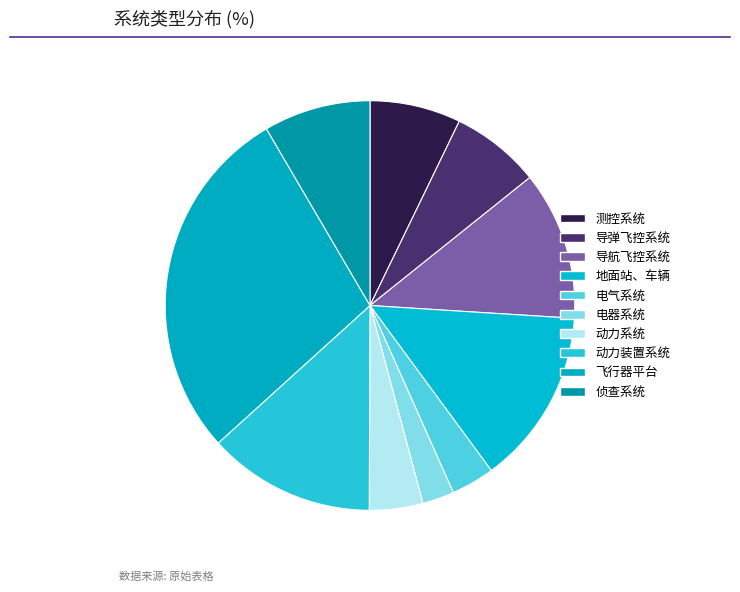

Rank the categories by value from highest to lowest.

飞行器平台, 地面站、车辆, 动力装置系统, 导航飞控系统, 侦查系统, 测控系统, 导弹飞控系统, 动力系统, 电气系统, 电器系统